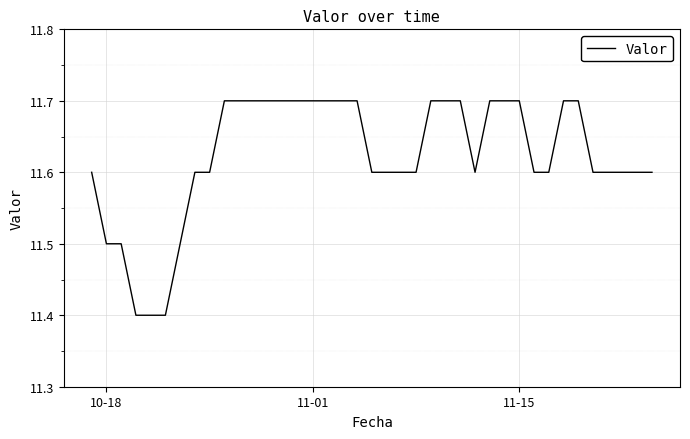

What is the difference between the maximum and minimum values?

0.3